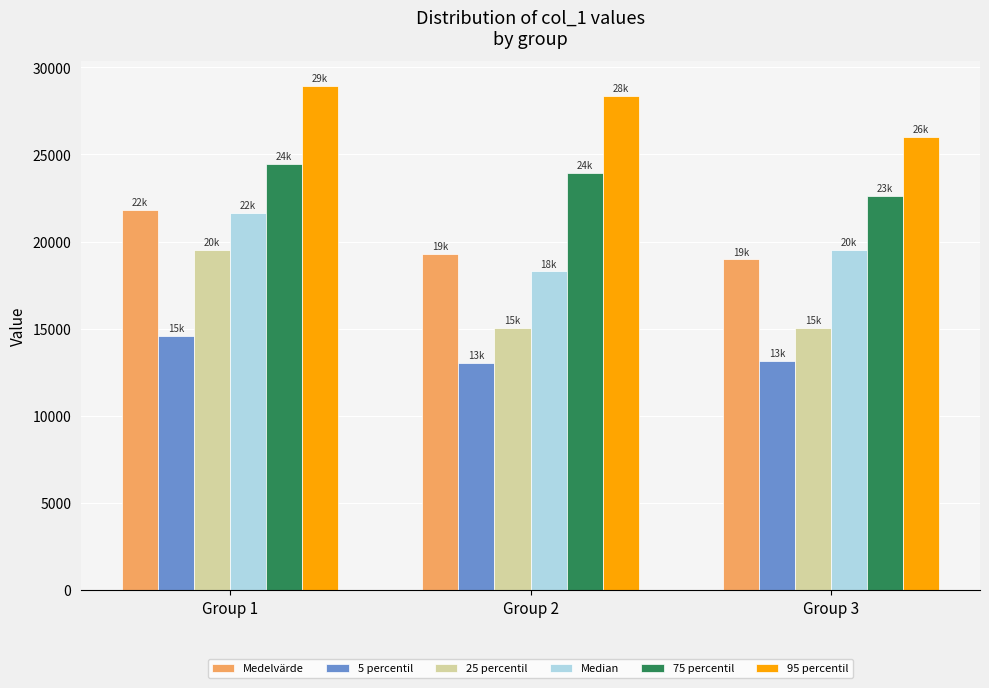

At which label is Median closest to 19970?

Group 3